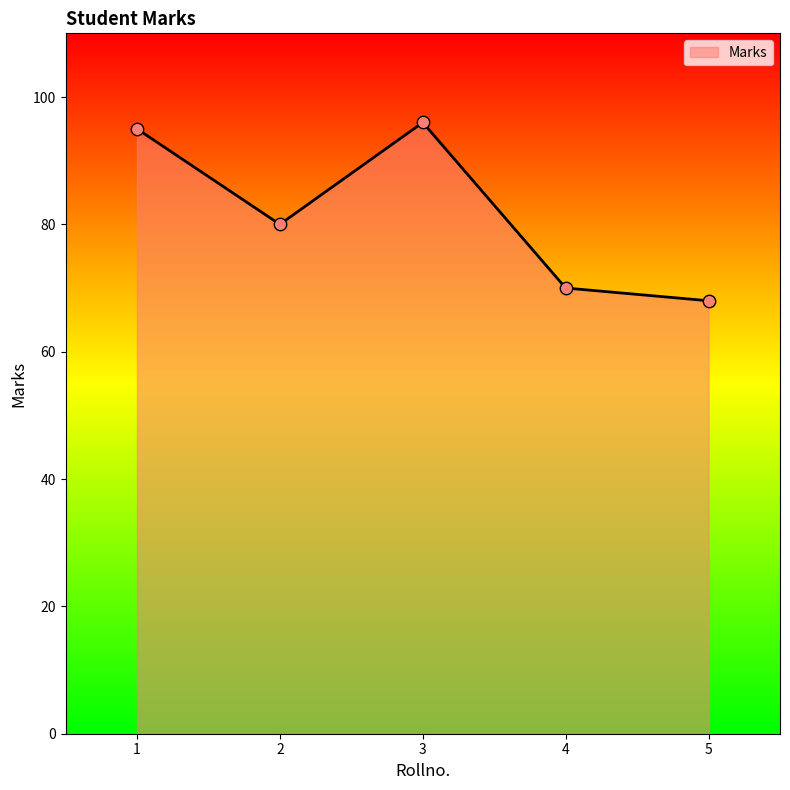

What is the change in value from 3 to 4?

-26